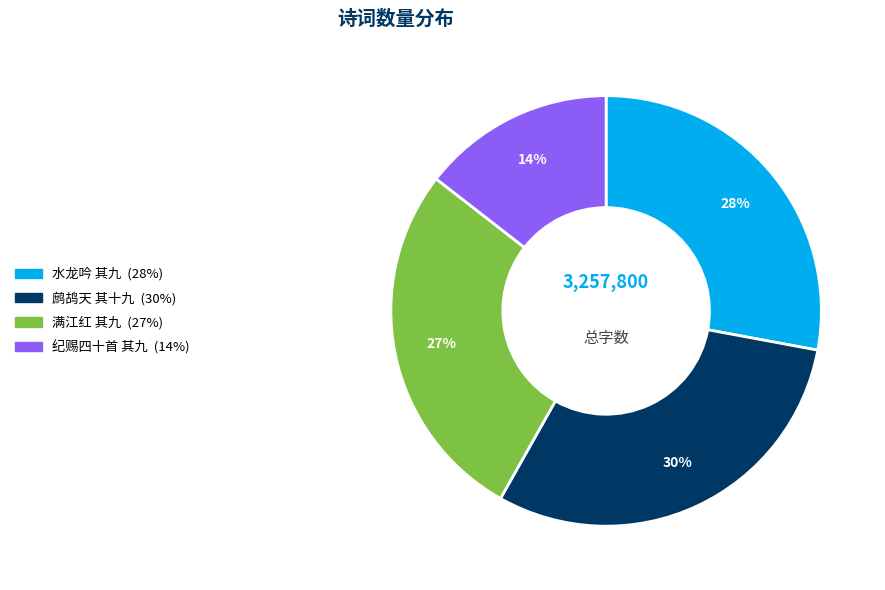

Count the number of slices in the pie.

4